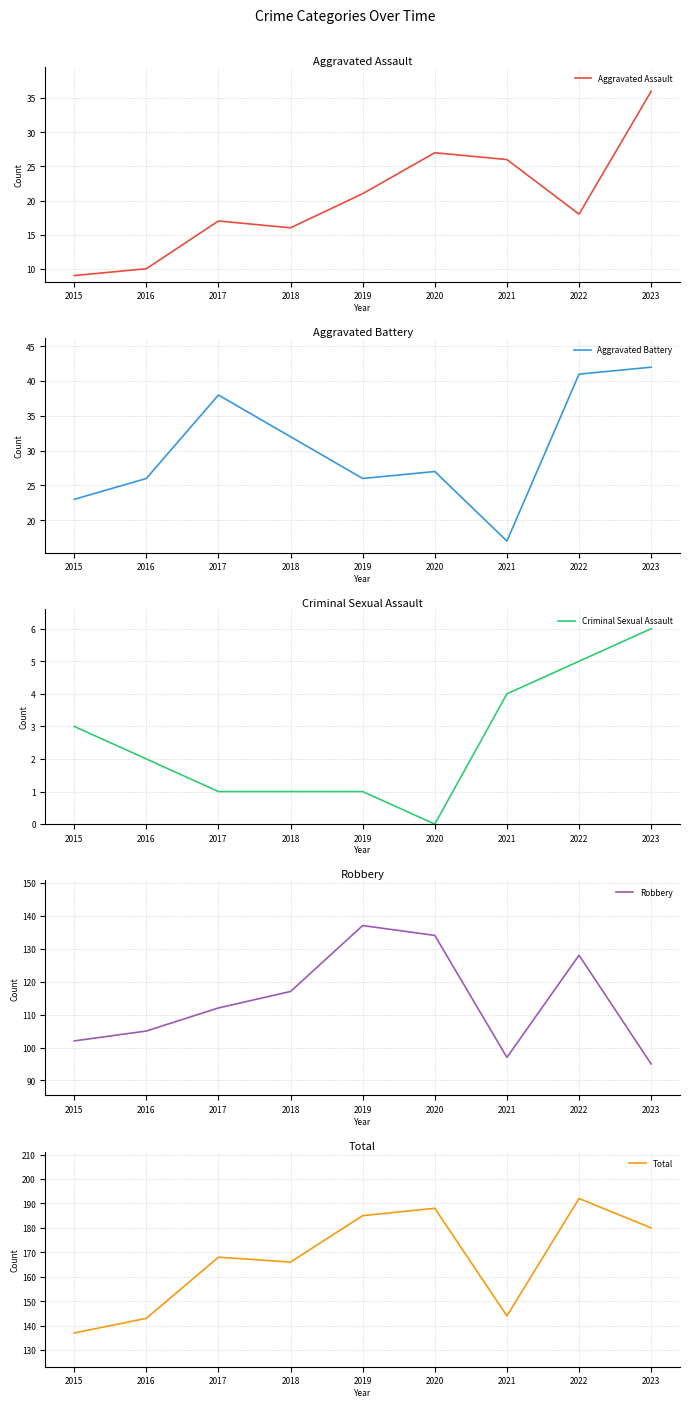

What are all the series names shown in the legend?

Aggravated Assault, Aggravated Battery, Criminal Sexual Assault, Robbery, Total